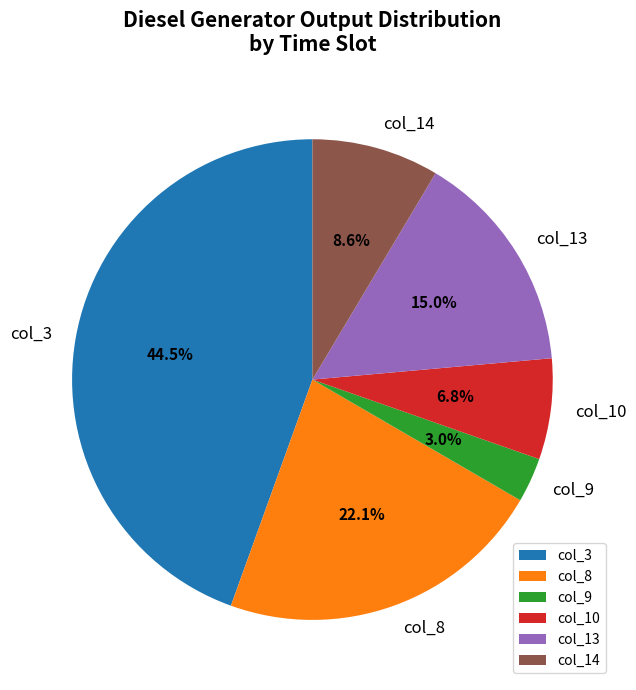

Do col_3 and col_10 together represent more than half of the pie?

Yes